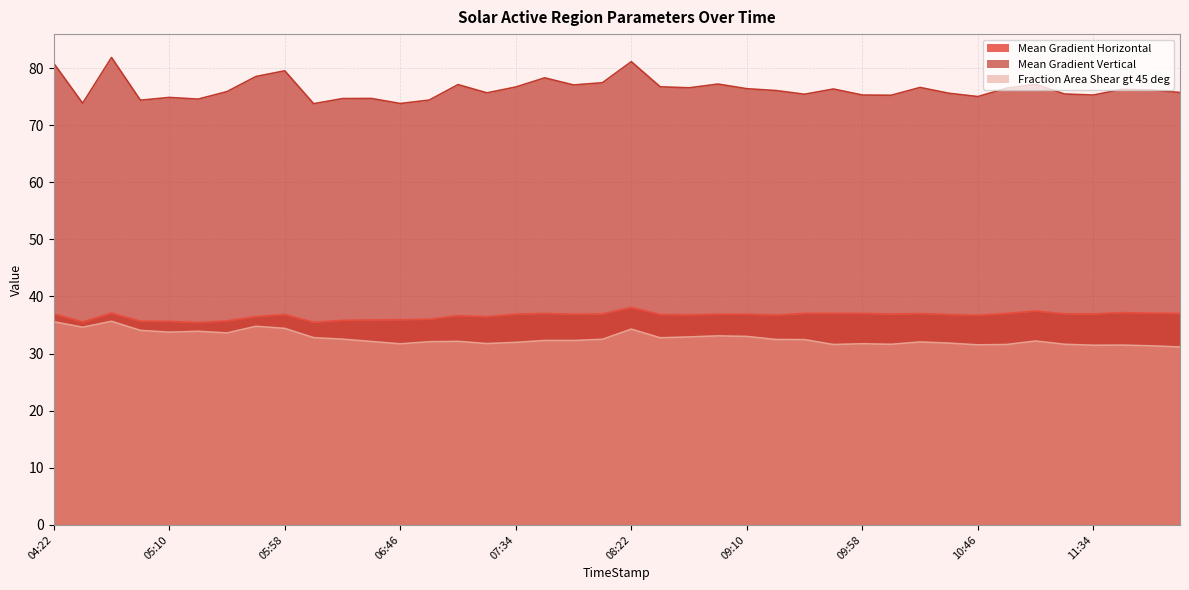

What is the maximum value for Mean Gradient Vertical?

81.8